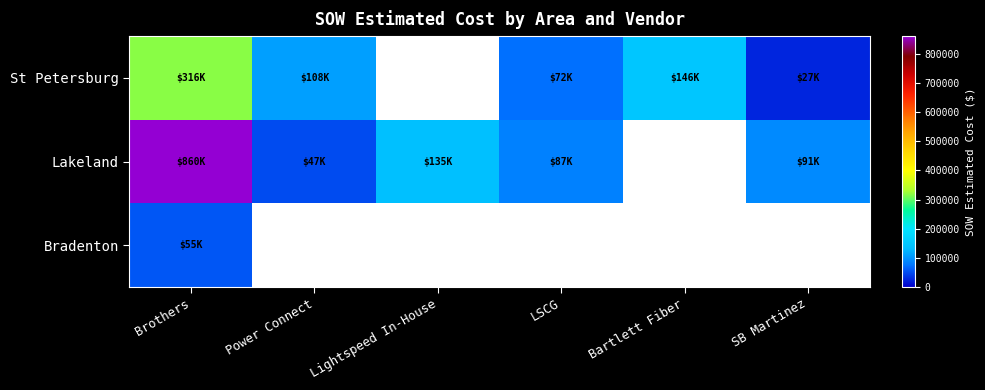

Which series has the widest spread of values?

Lakeland